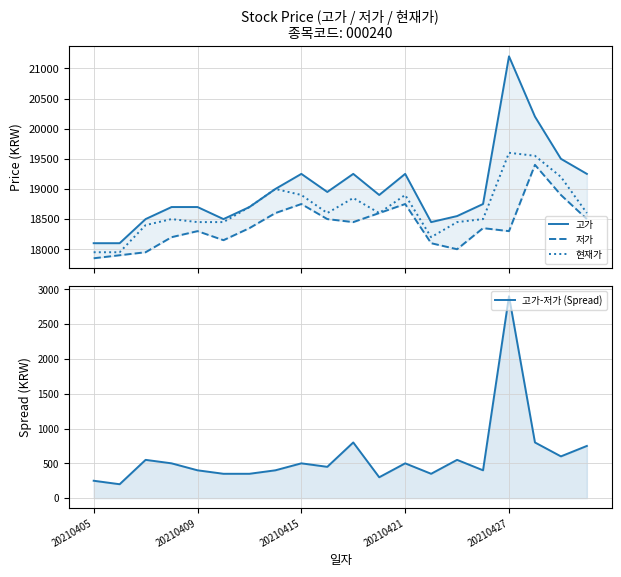

What position from the left is 11?

12